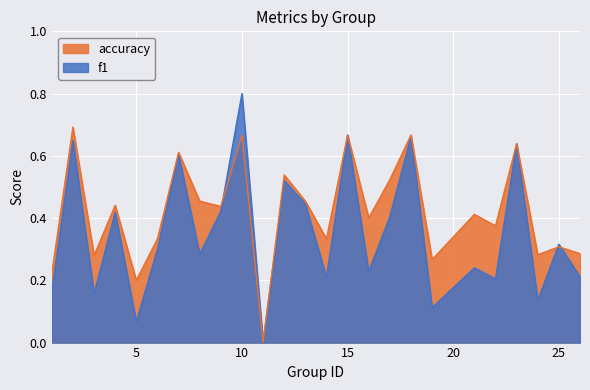

Is the value of f1 at 11 greater than the value of accuracy at 19?

No